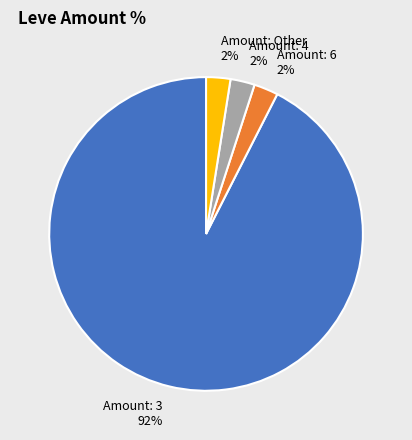

Between Amount: 4 and Amount: 3, which is larger?

Amount: 3